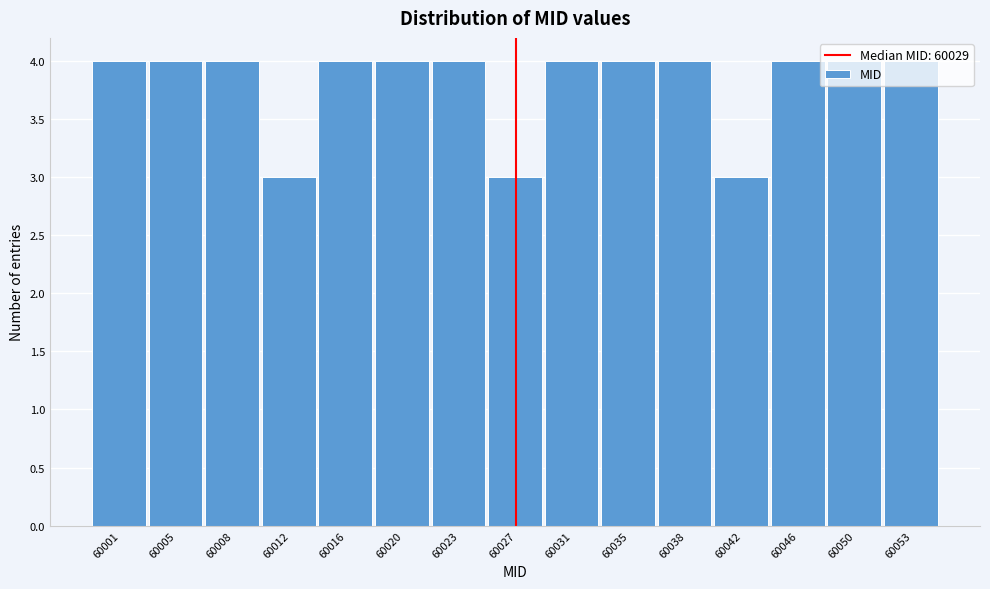

Is it true that the value at 60031 is 4?

True